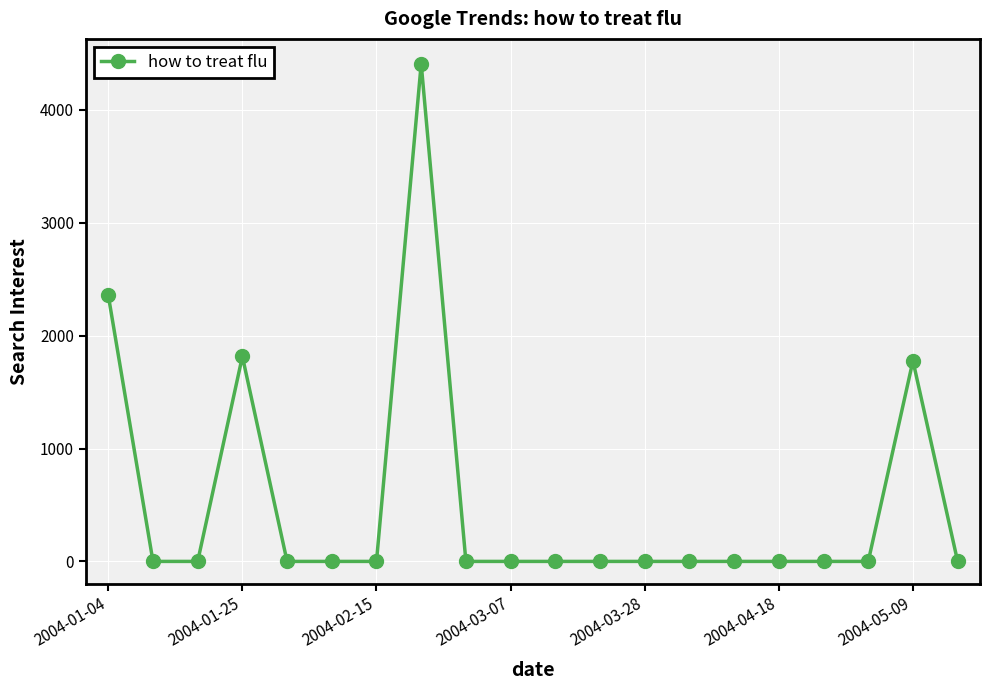

What is the greatest value displayed?

4408.3